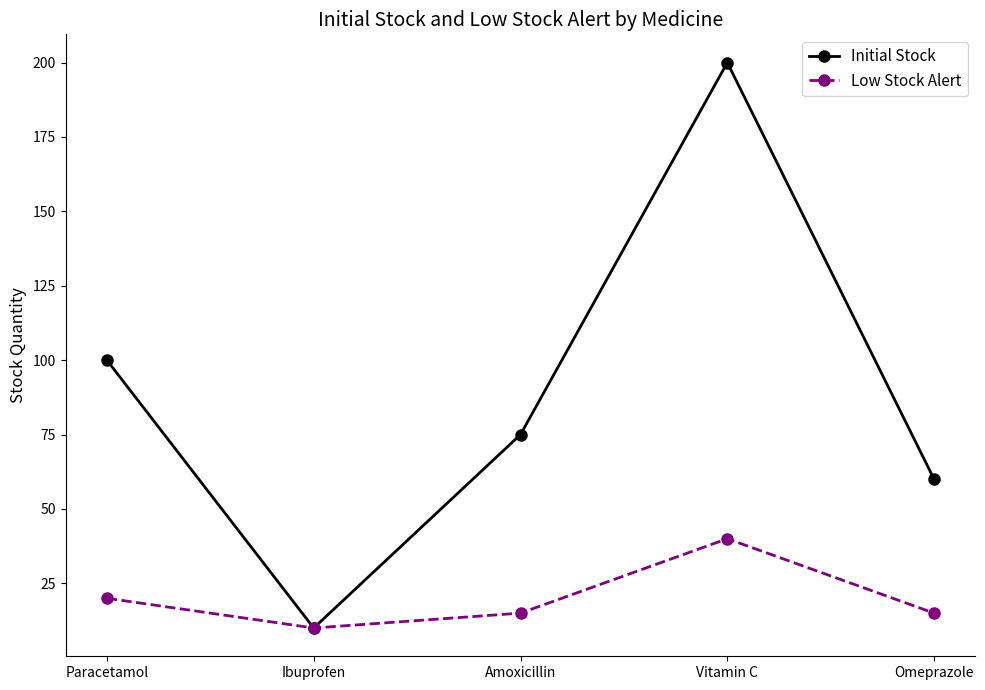

Does the chart have visible grid lines?

No